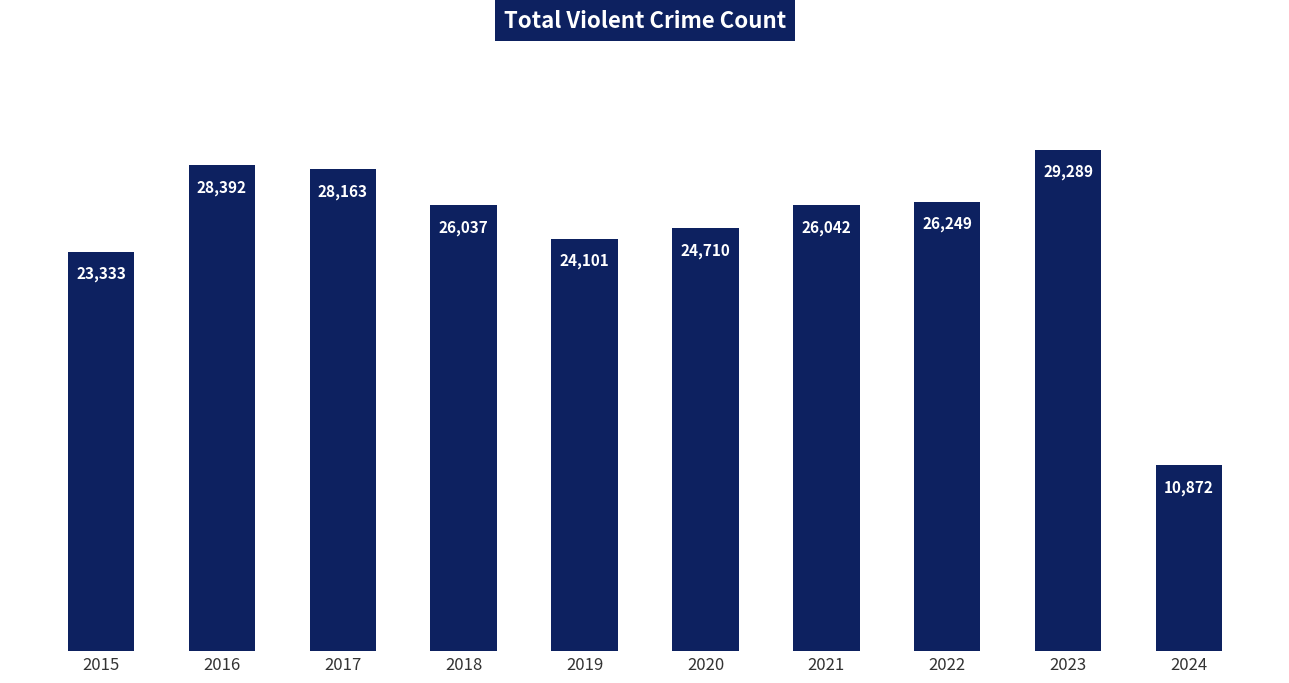

What is the change in value from 2017 to 2020?

-3453